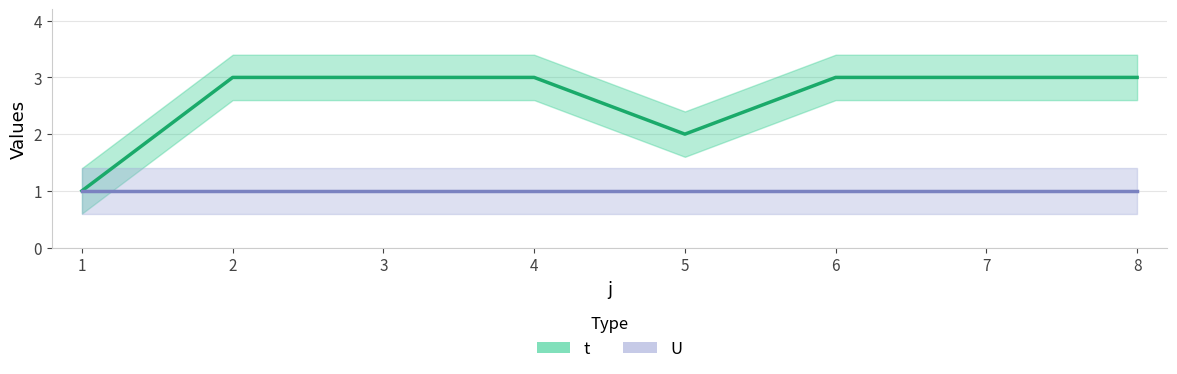

Is this an area chart (filled region under the line)?

No